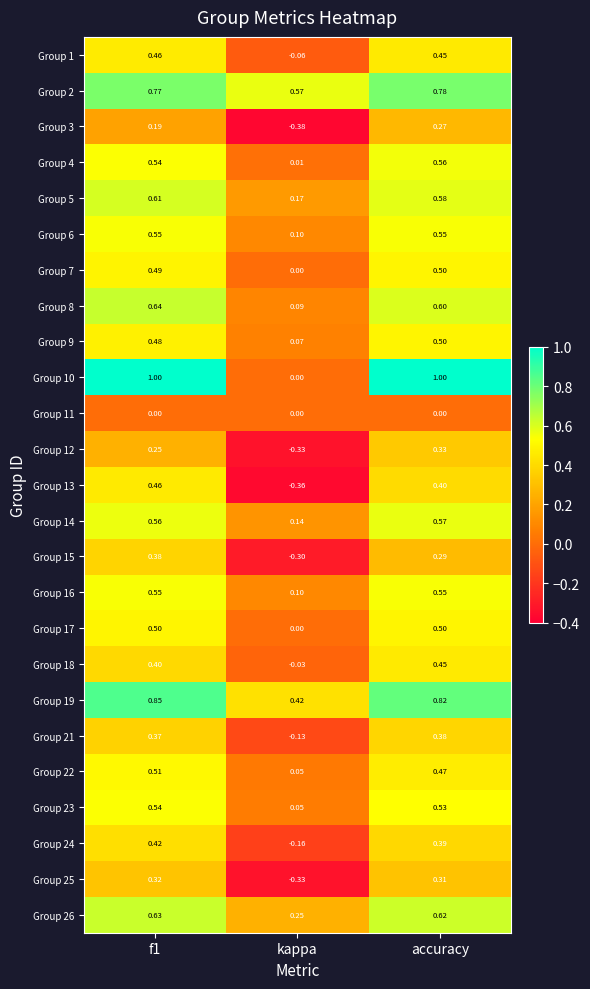

At which label is Group 13 closest to 0?

kappa